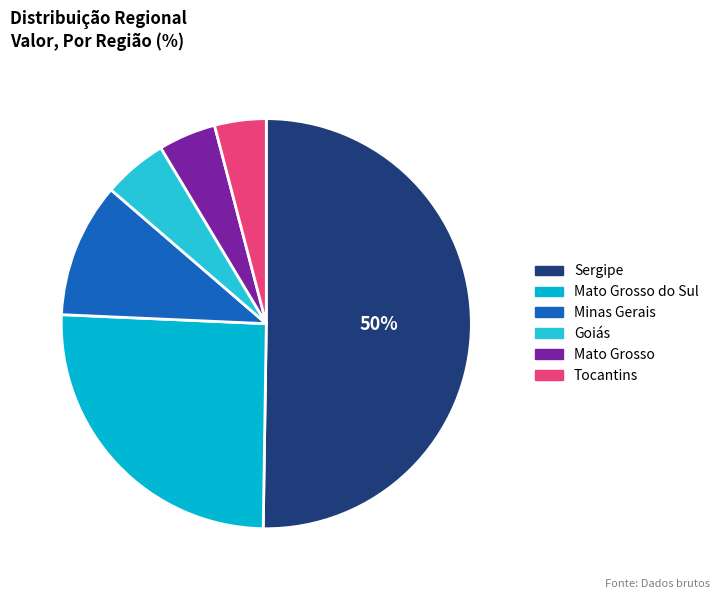

Do Minas Gerais and Mato Grosso do Sul together represent more than half of the pie?

No